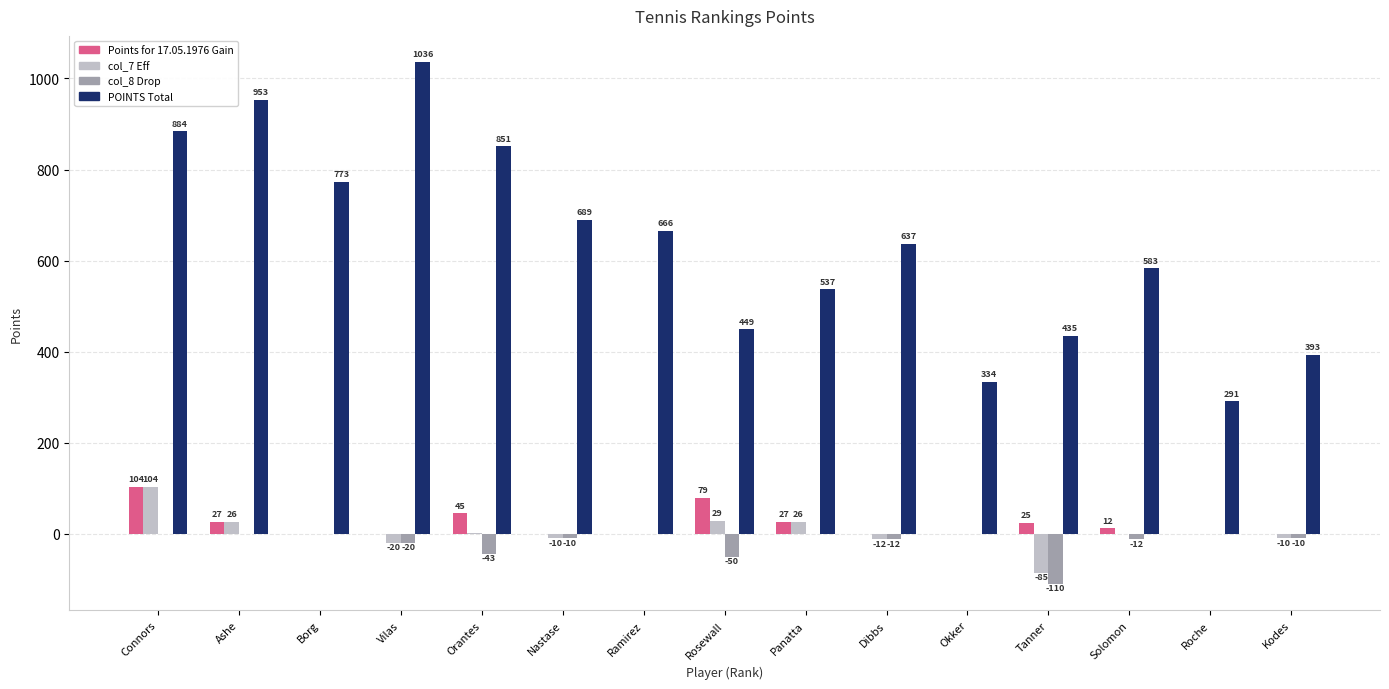

Which series has the largest total across all categories?

POINTS Total